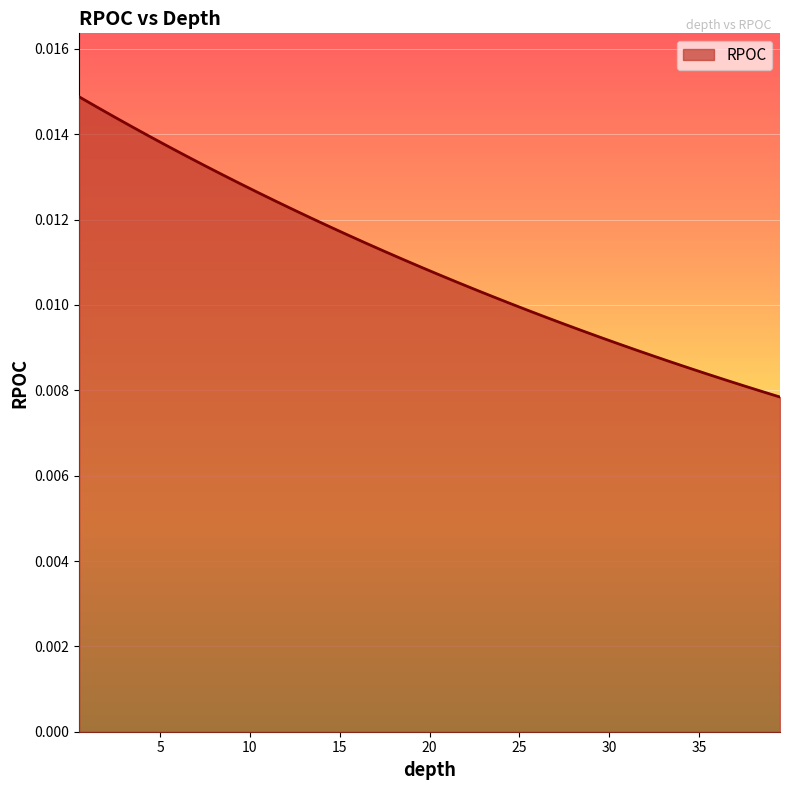

Which category has the highest value across all series?

0.5